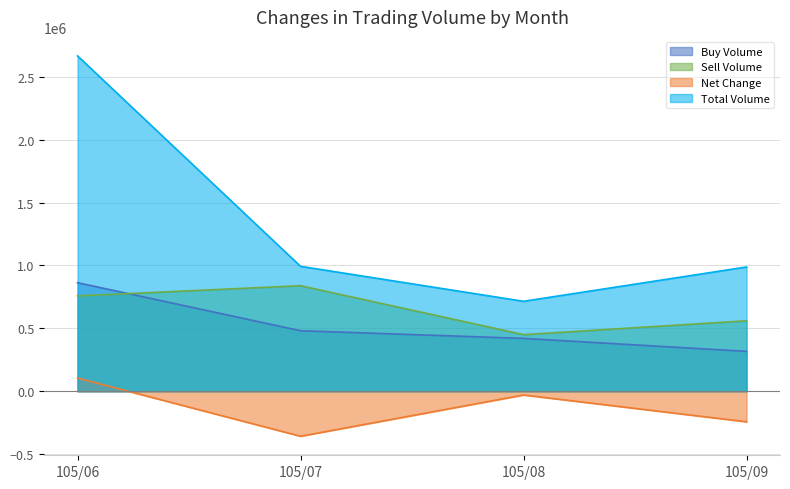

Rank the series at 105/07 from lowest to highest value.

Net Change, Buy Volume, Sell Volume, Total Volume